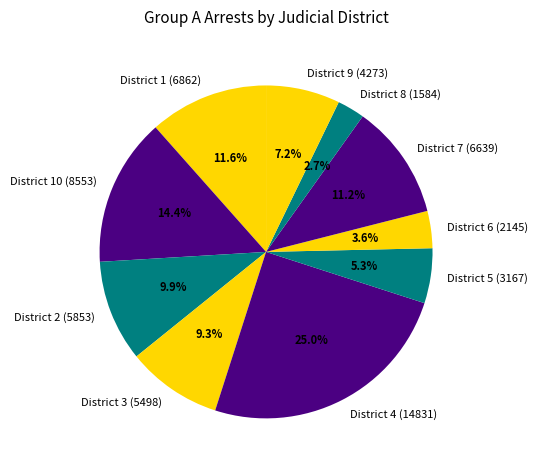

Is there any slice that represents more than half of the pie?

No